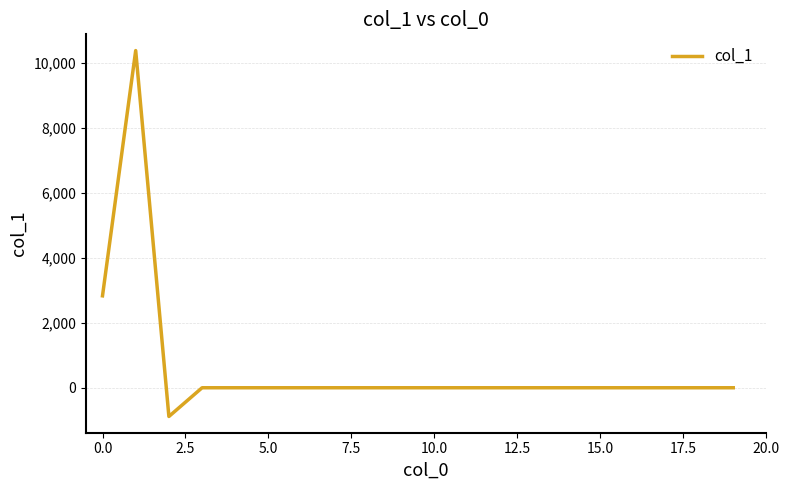

What is the maximum value shown in the chart?

10379.8